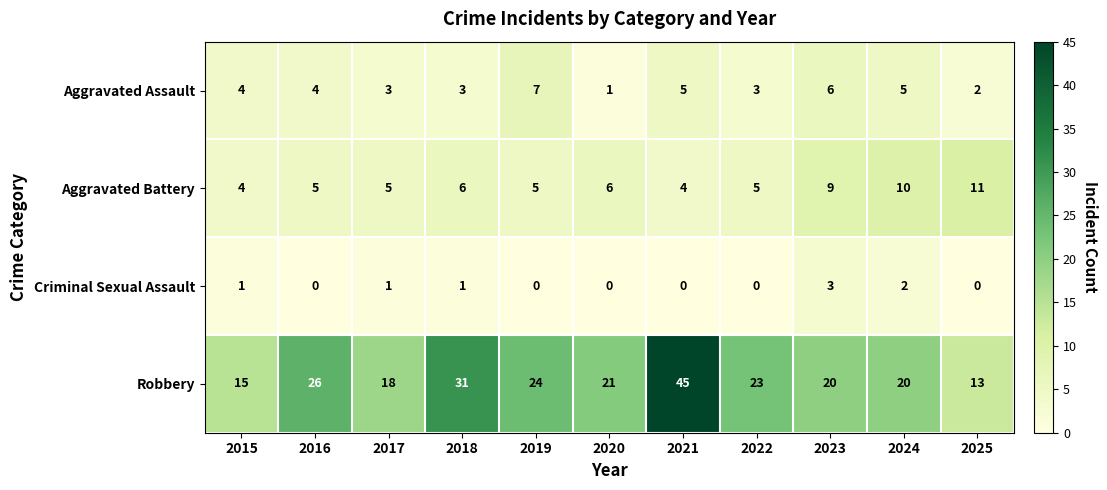

What is the greatest value displayed?

45